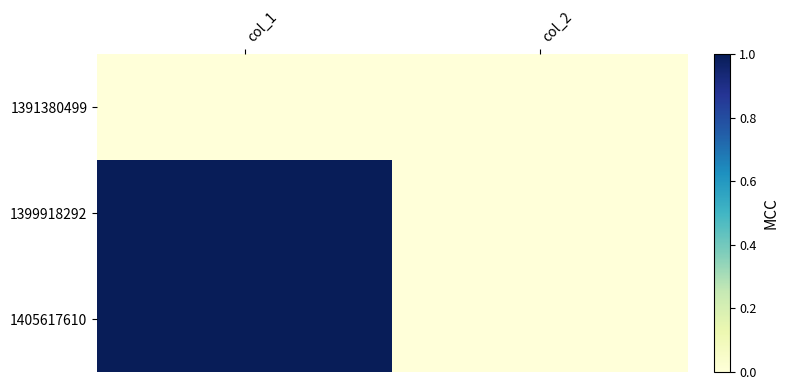

Which has a higher value, col_2 or col_1?

col_2